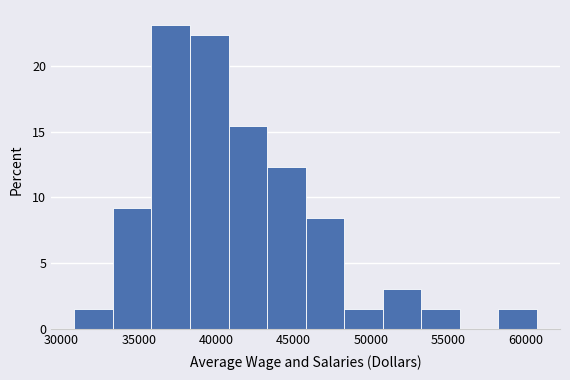

Reading left to right, transcribe this chart: for each bar, give the range it covers on the x-axis and its height. Neither the bar edges nor the heights are printed on the chart, so give them approximately, as read against the axes.

31000 to 33500: 1.5
33500 to 36000: 9.0
36000 to 38500: 23.0
38500 to 41000: 22.5
41000 to 43500: 15.5
43500 to 46000: 12.5
46000 to 48500: 8.5
48500 to 50500: 1.5
50500 to 53000: 3.0
53000 to 55500: 1.5
55500 to 58000: 0
58000 to 60500: 1.5